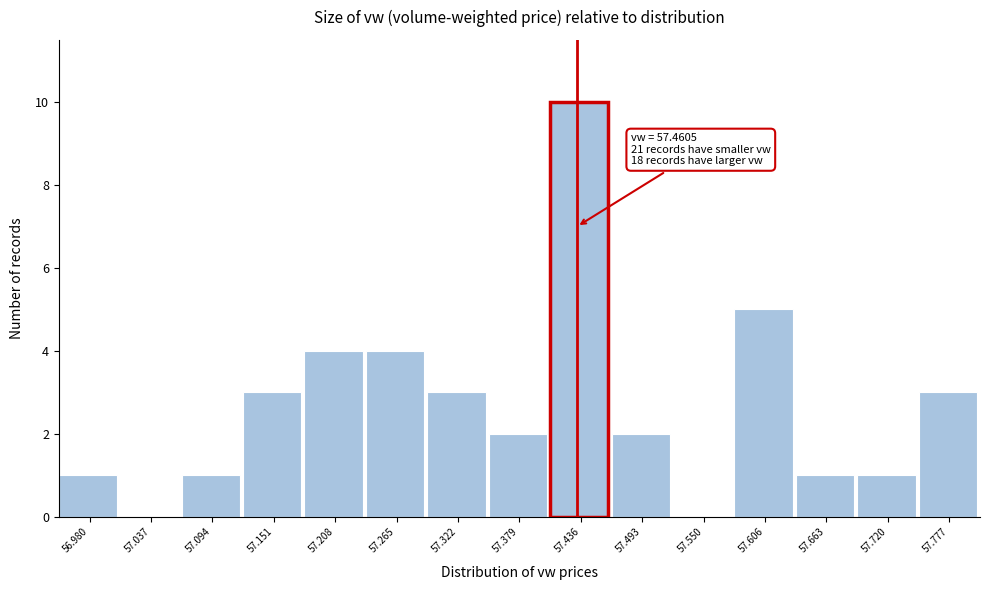

Reading left to right, list all the values displayed in this chart.

56.980=1	57.037=0	57.094=1	57.151=3	57.208=4	57.265=4	57.322=3	57.379=2	57.436=10	57.493=2	57.550=0	57.606=5	57.663=1	57.720=1	57.777=3